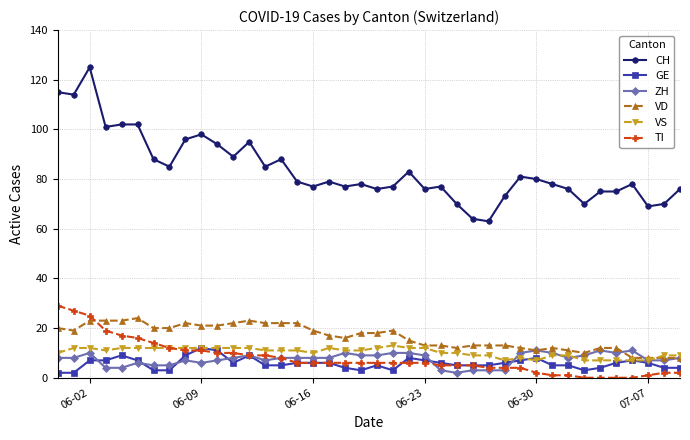

Which series has the largest range (max minus min)?

CH